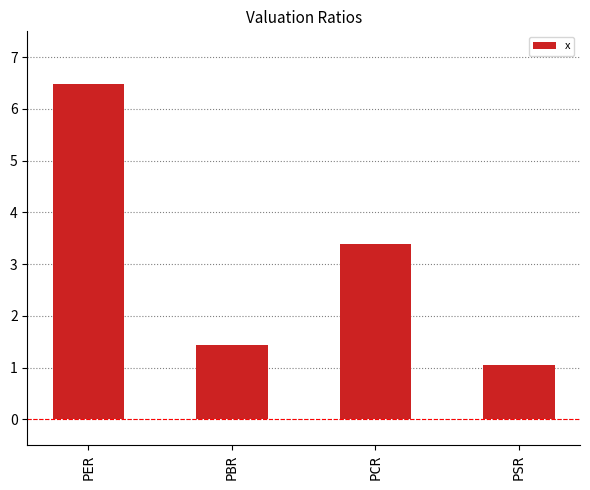

Reading right to left, list all the values displayed in this chart.

1.1	3.4	1.4	6.5